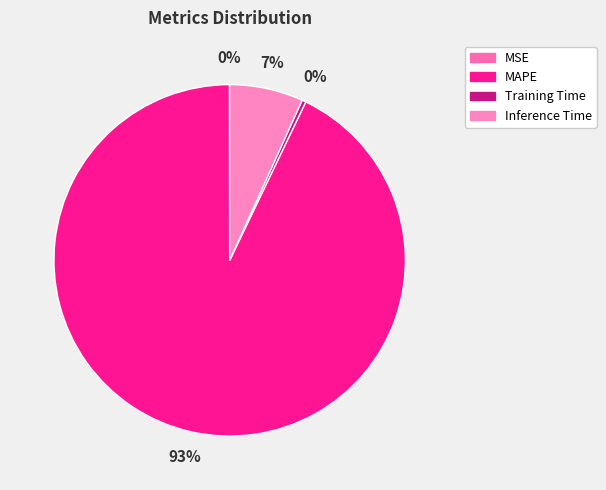

How many segments does this pie chart have?

4